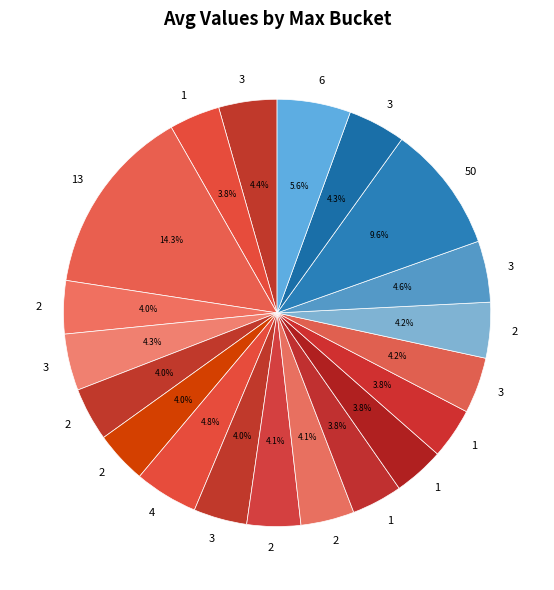

Does any single category account for the majority?

No